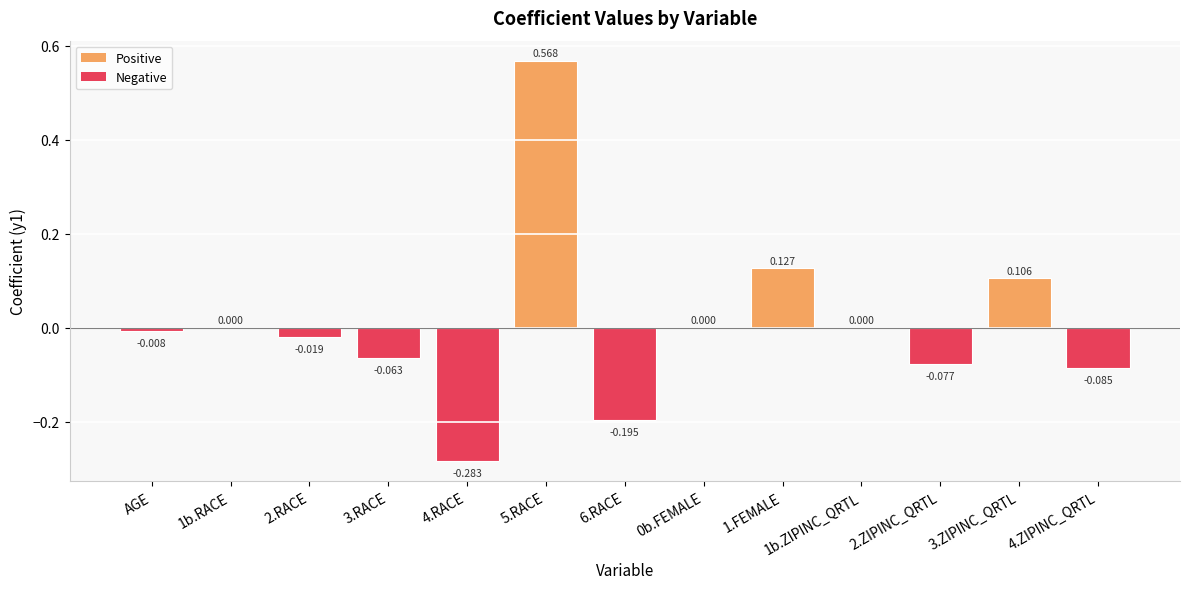

The value at 5.RACE is 0.6. True or false?

True